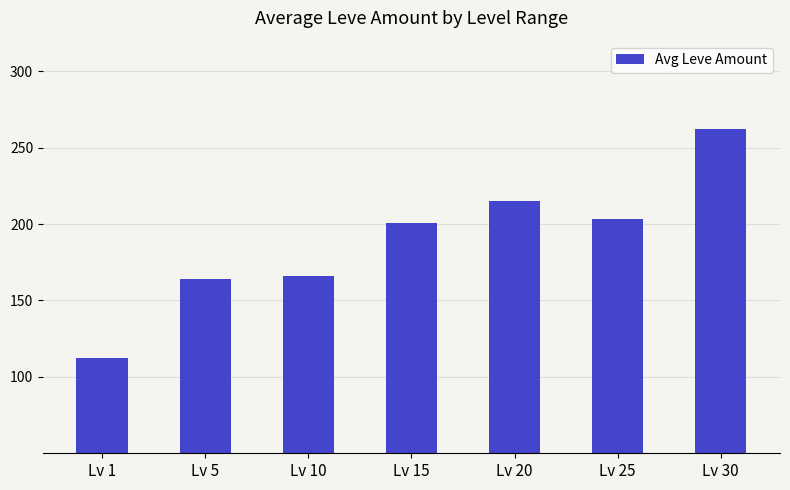

Reading left to right, list all the values displayed in this chart.

Lv 1=112.3	Lv 5=163.8	Lv 10=166.3	Lv 15=200.5	Lv 20=214.8	Lv 25=203.2	Lv 30=262.0